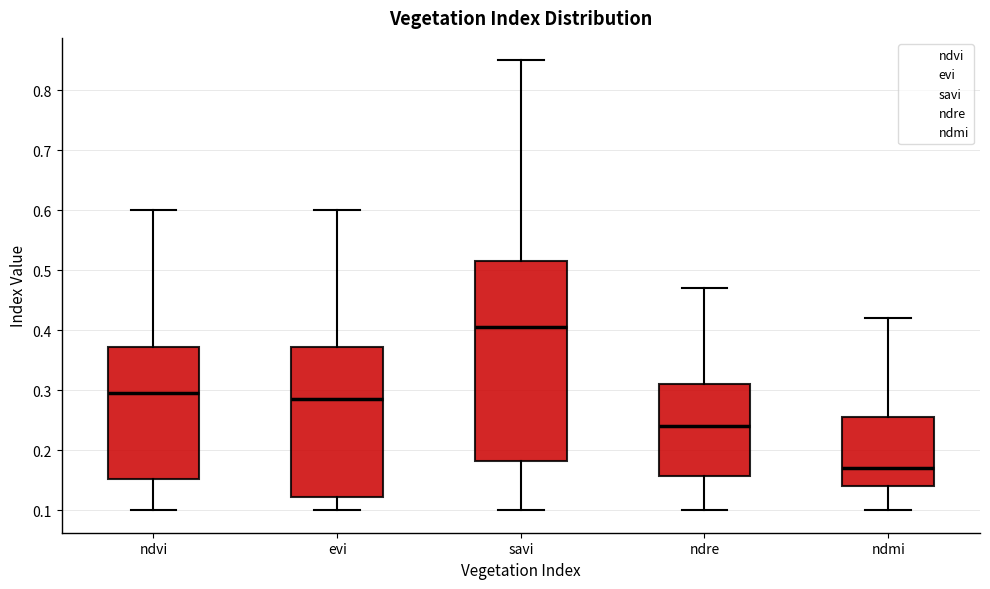

Reading left to right, transcribe this box plot: for each box, give where its median line is, the range the box spans, and where its two whiskers end, as read against the y-axis. The values are not printed on the chart, so give them approximately, as read against the axis.

ndvi: median 0.30, box 0.15 to 0.37, whiskers 0.10 to 0.60
evi: median 0.29, box 0.12 to 0.37, whiskers 0.10 to 0.60
savi: median 0.41, box 0.18 to 0.52, whiskers 0.10 to 0.85
ndre: median 0.24, box 0.16 to 0.31, whiskers 0.10 to 0.47
ndmi: median 0.17, box 0.14 to 0.26, whiskers 0.10 to 0.42